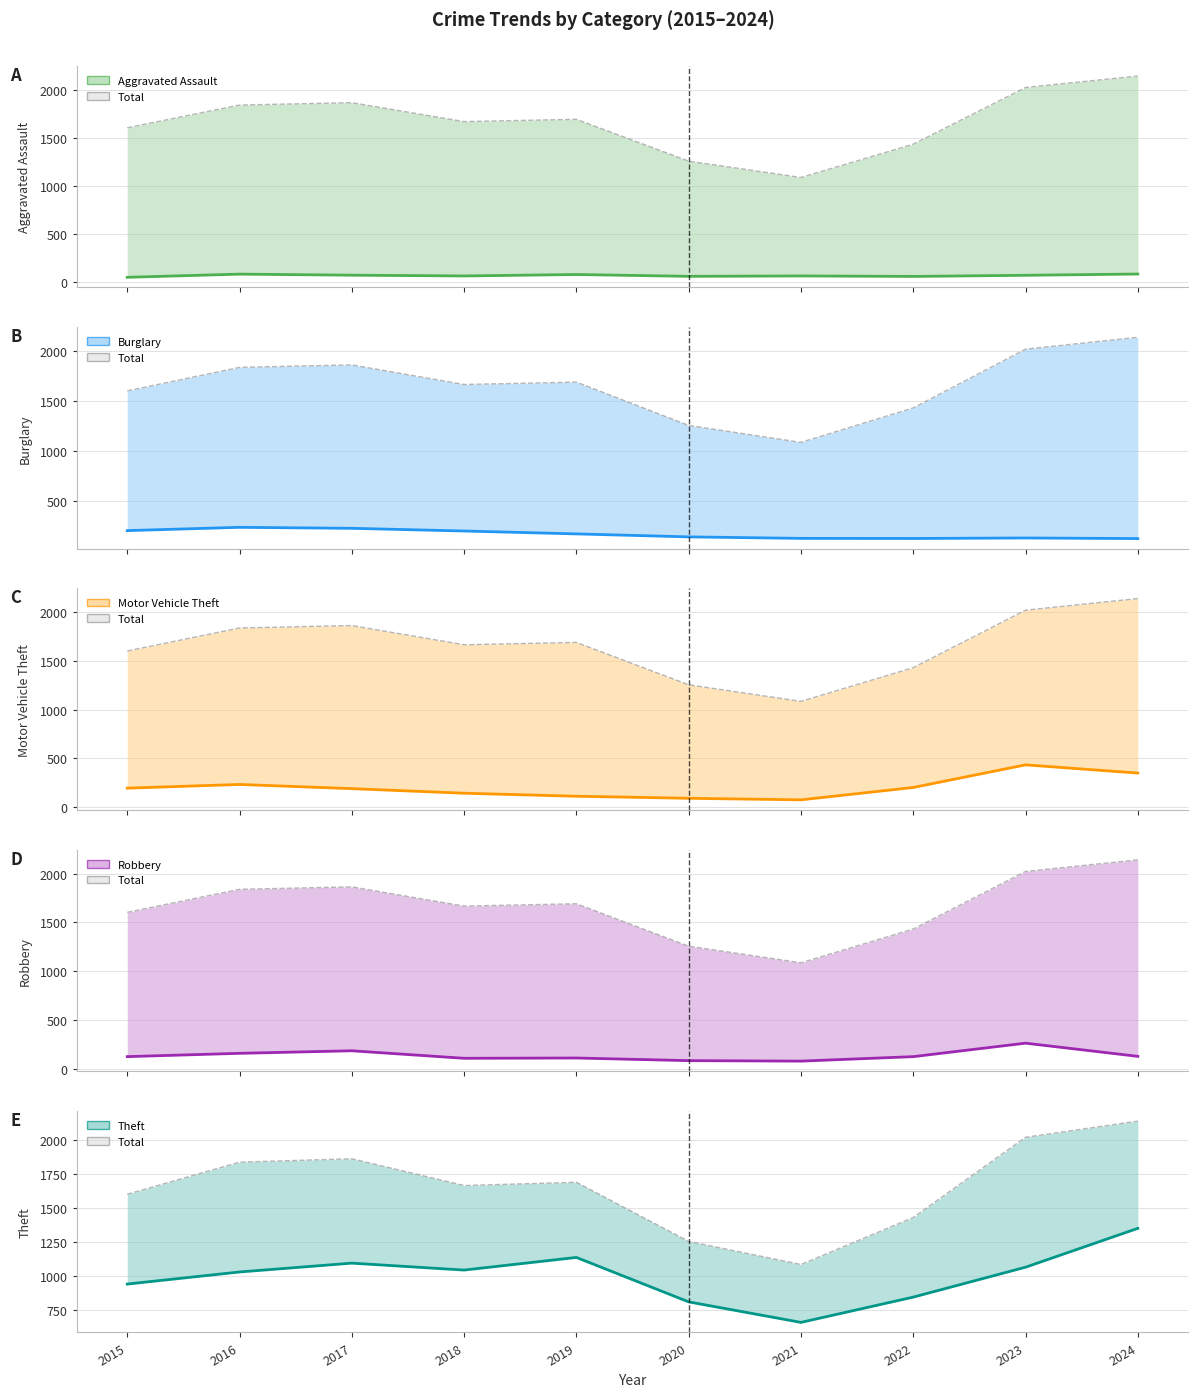

True or false: Burglary and Total cross at least once.

False